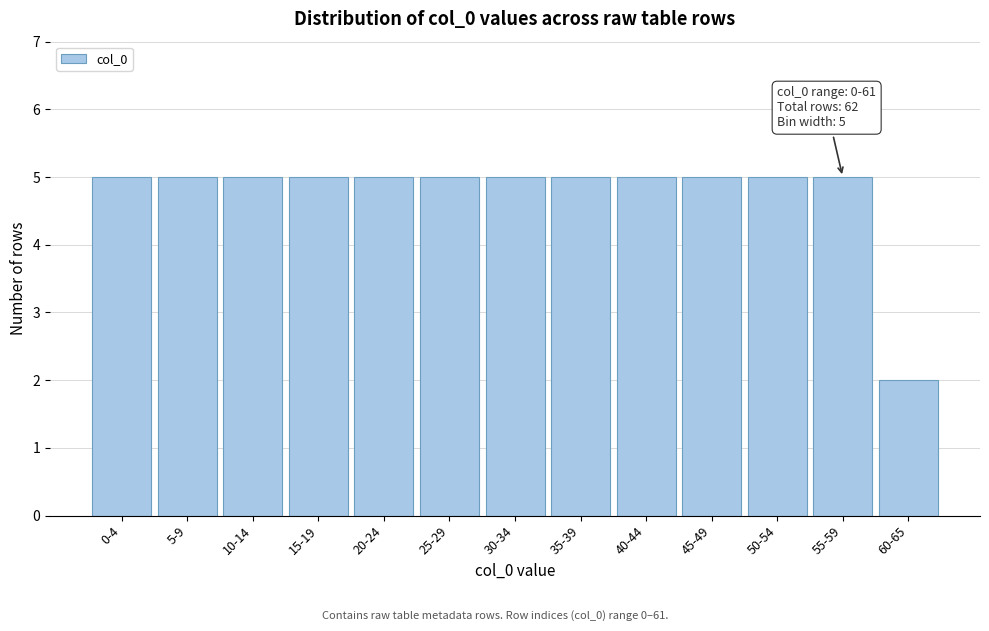

Reading right to left, extract all data points from this chart.

2	5	5	5	5	5	5	5	5	5	5	5	5